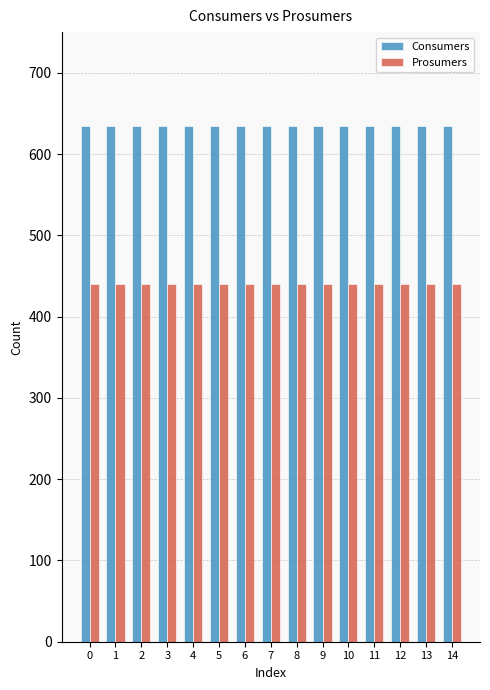

Which series has the largest total across all categories?

Consumers